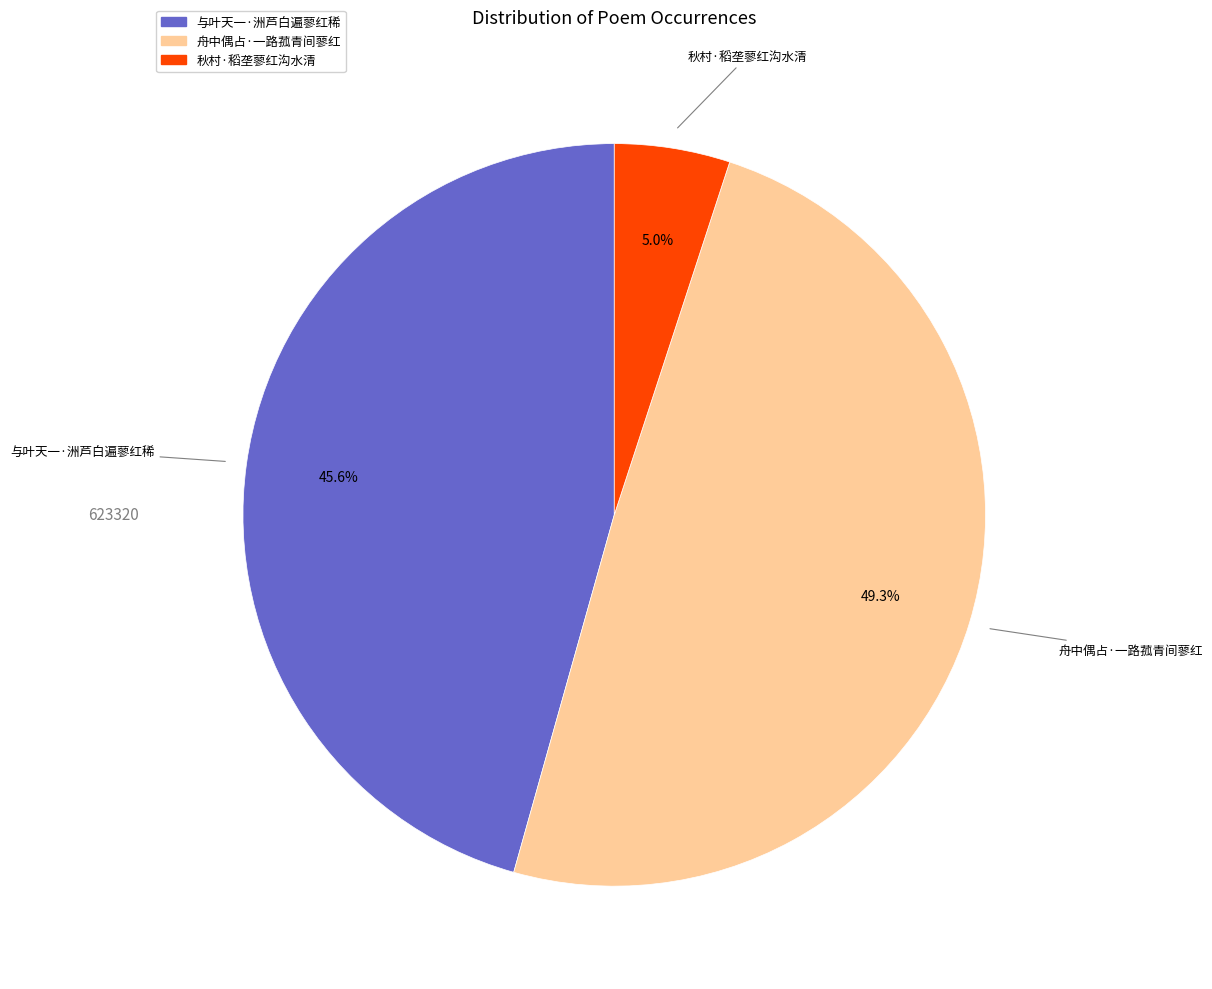

To the nearest percent, what percentage of the pie is 与叶天一·洲芦白遍蓼红稀?

46%